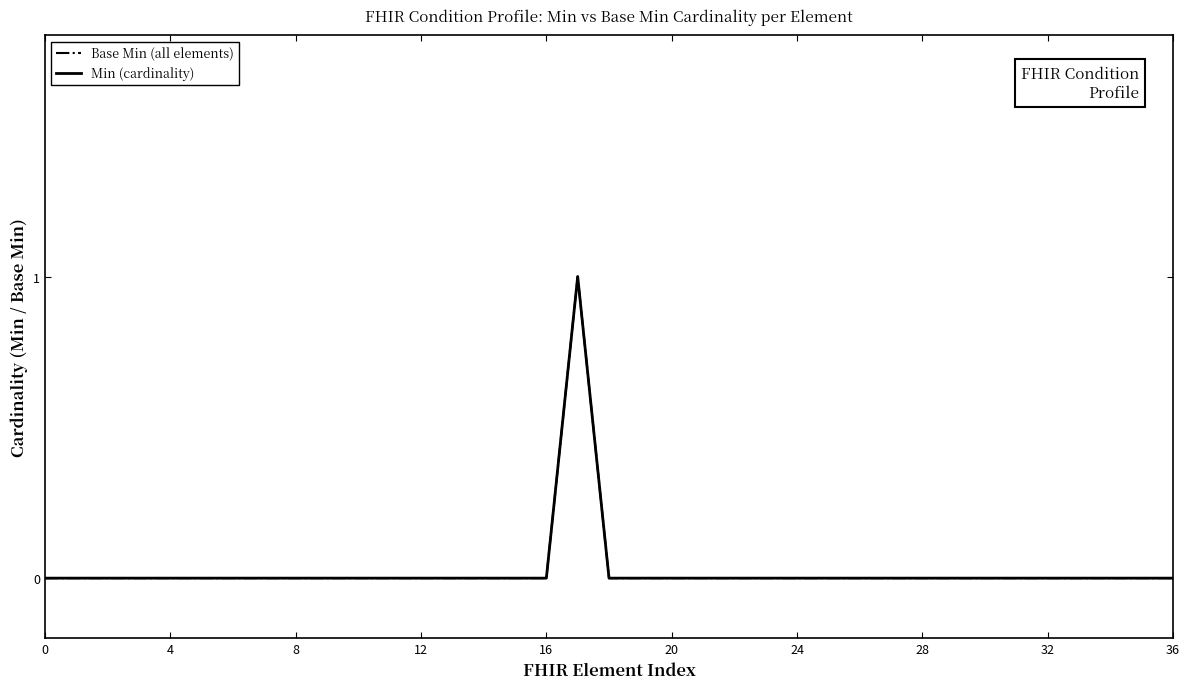

How many lines are shown in the chart?

2